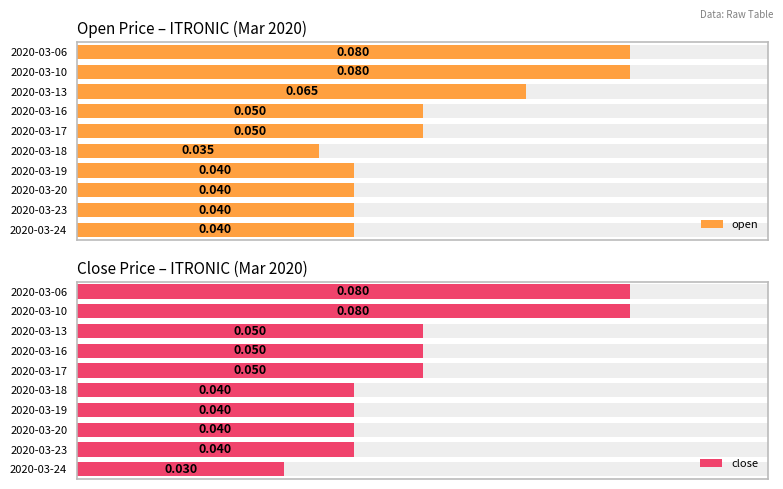

How many groups of bars are there?

10